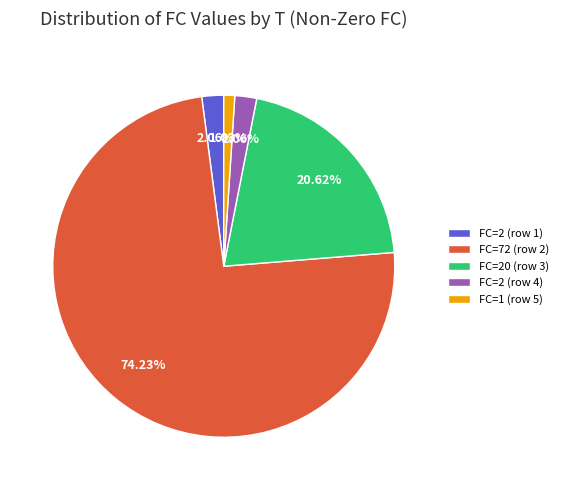

Which has a higher value, FC=2 (row 4) or FC=20 (row 3)?

FC=20 (row 3)